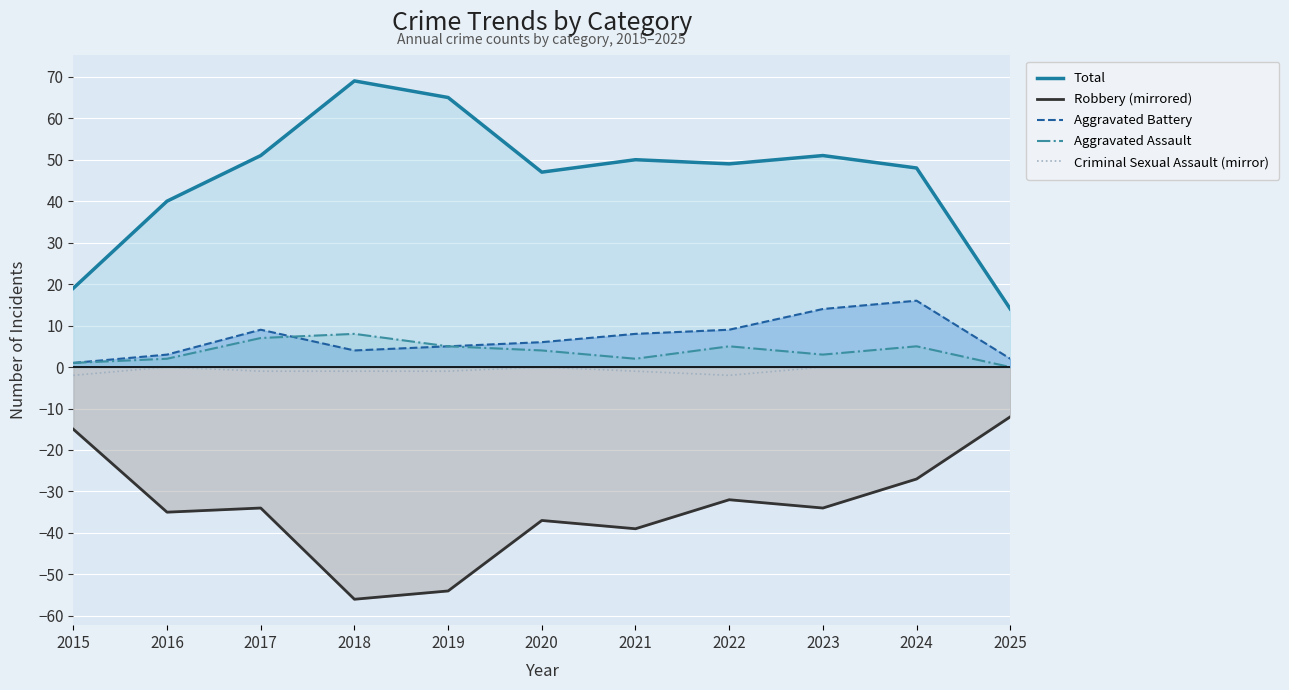

What is the difference between the second highest and minimum values in the Total series?

51